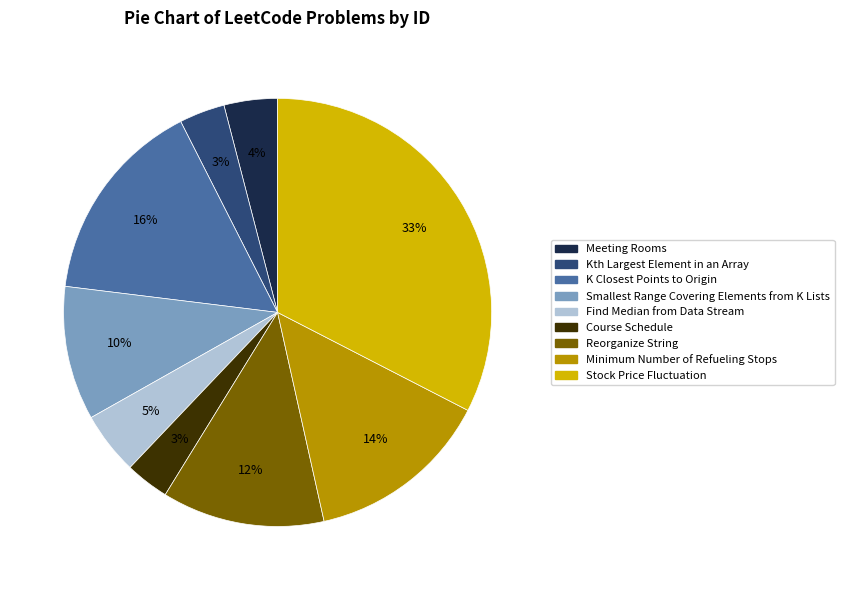

What is the ratio of the value at Kth Largest Element in an Array to the value at K Closest Points to Origin?

0.2